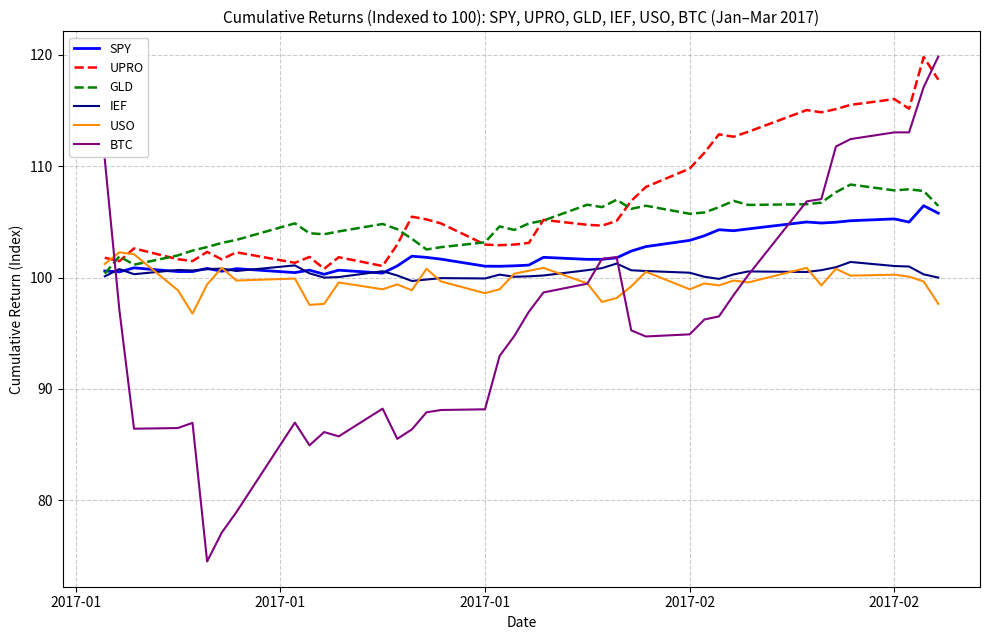

What is the maximum value for BTC?

119.8